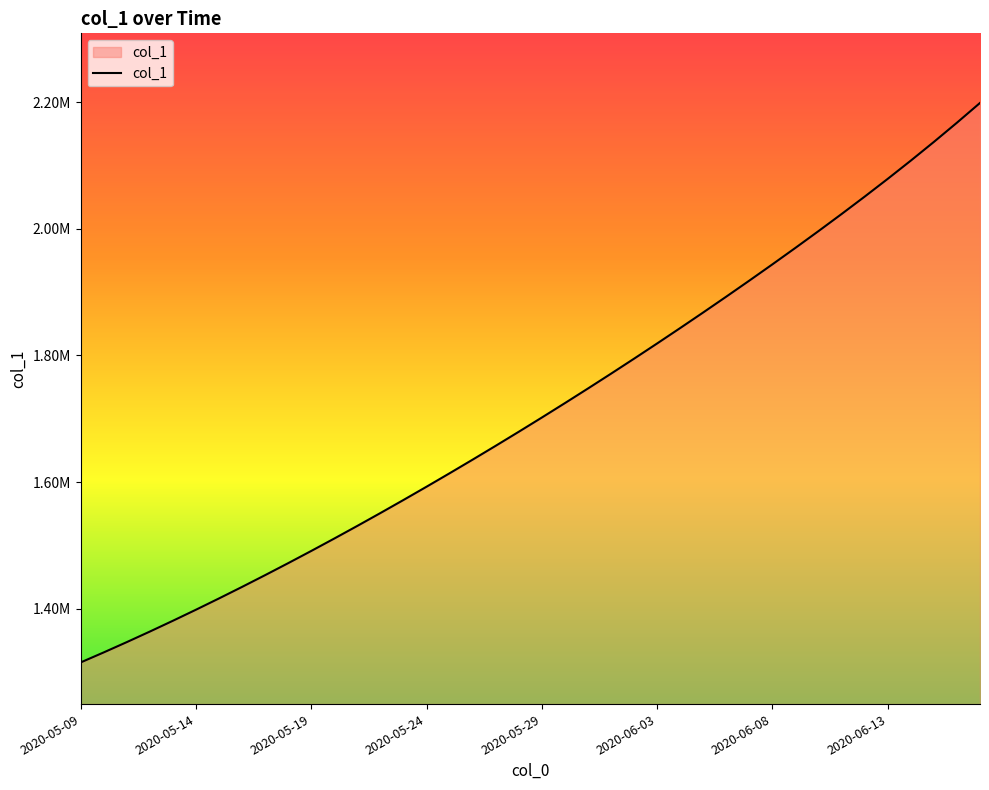

How many distinct data groups are displayed?

1